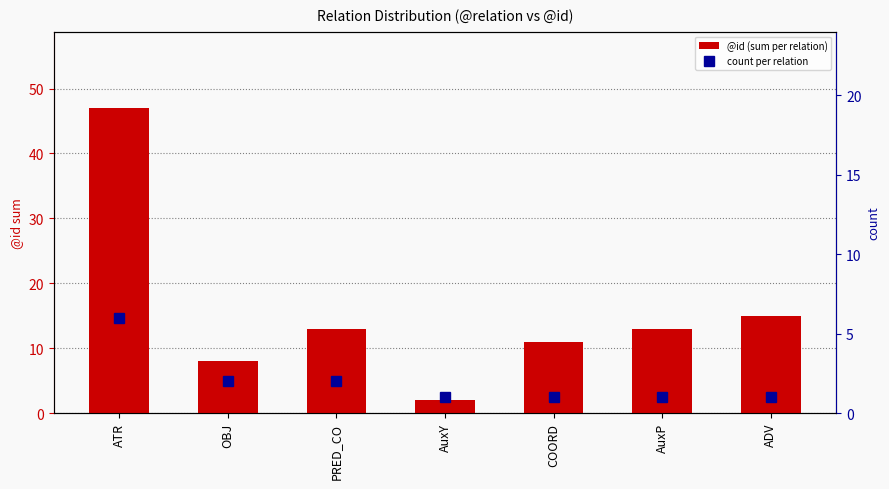

Reading left to right, extract all data points from this chart.

@id (sum per relation): 47	8	13	2	11	13	15
count per relation: 6	2	2	1	1	1	1